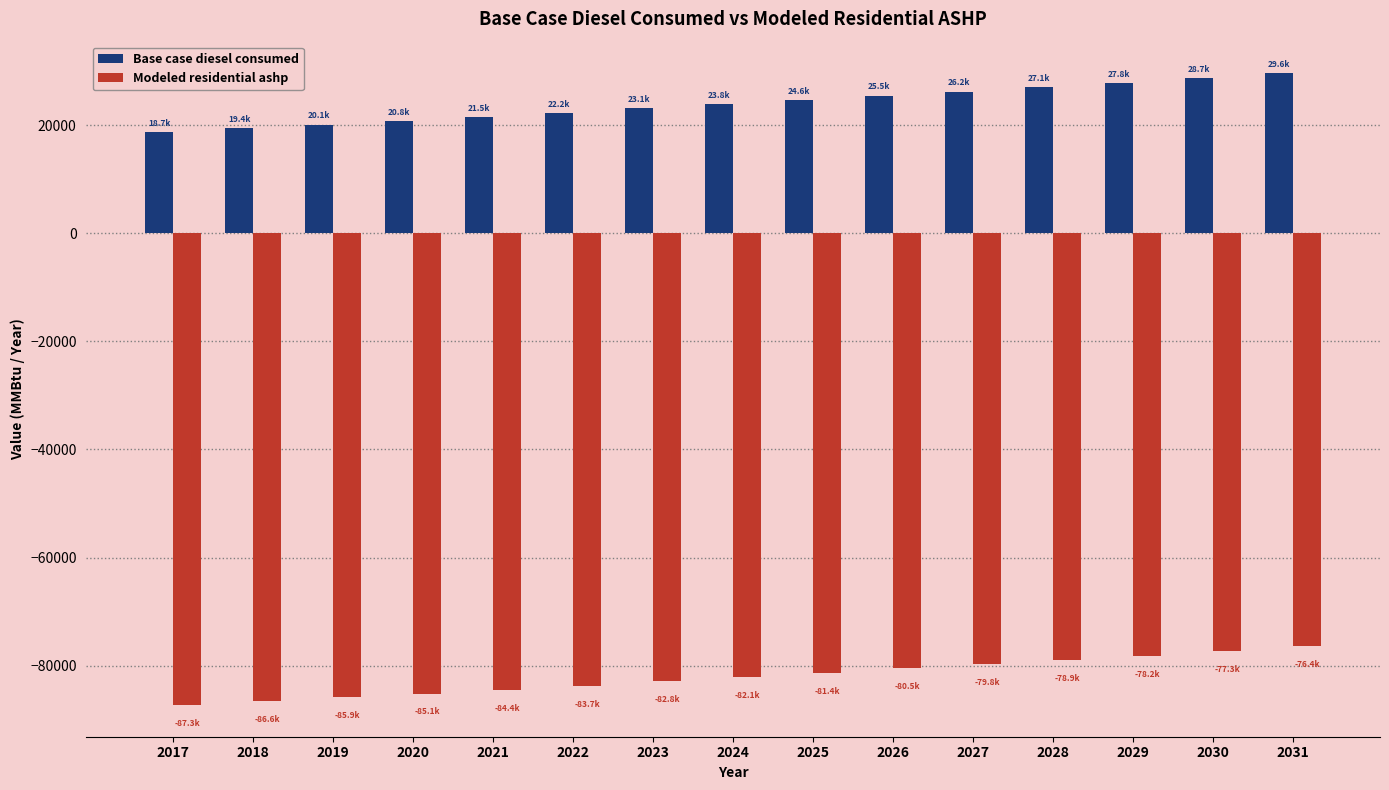

The value of Modeled residential ashp at 2027 is -17892.4. True or false?

False